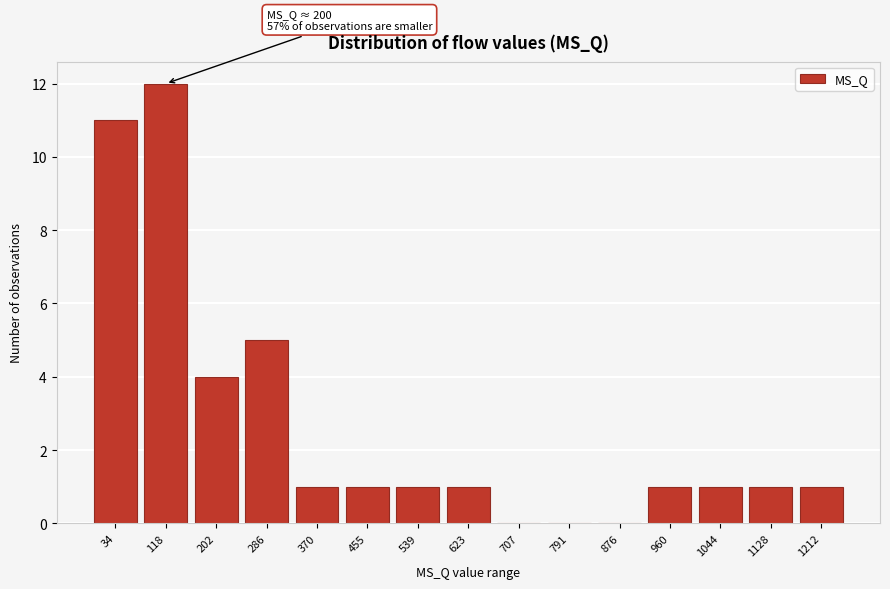

The chart shows a value of 1 at 455. True or false?

True